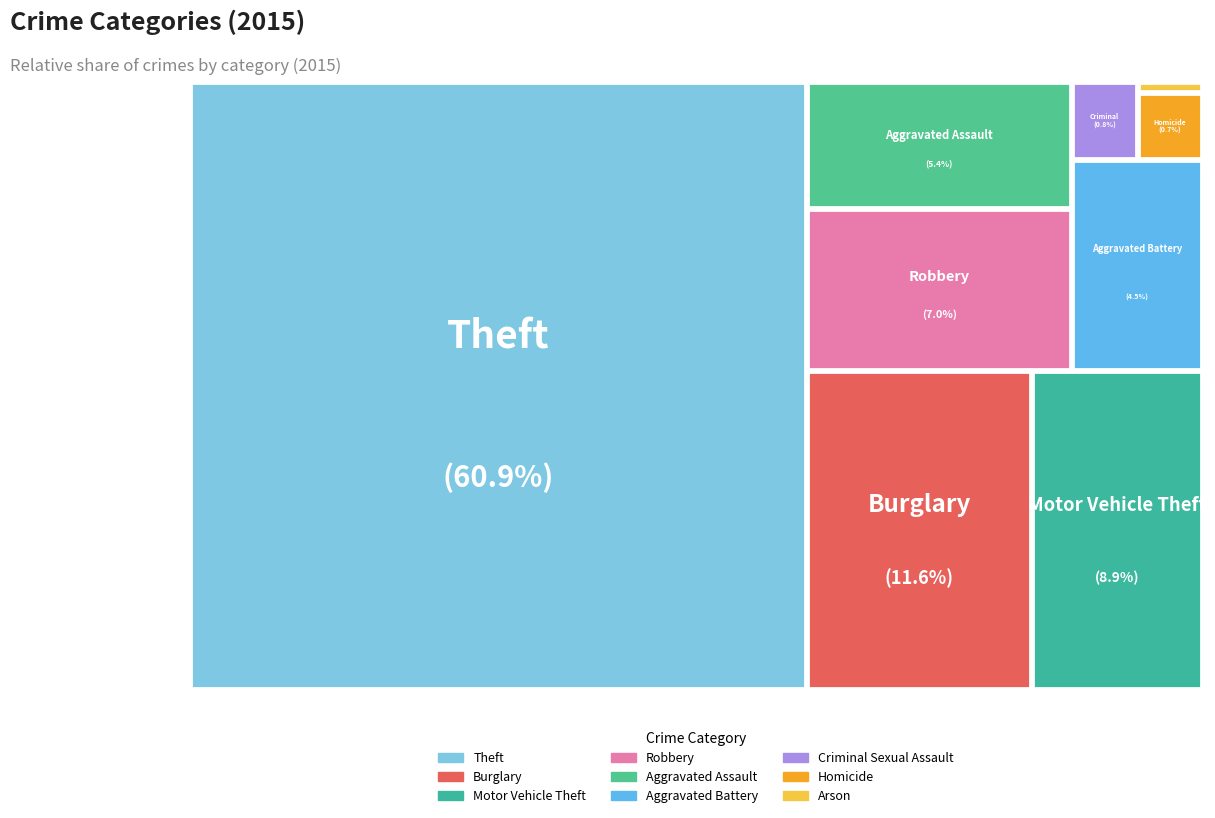

Which category has the biggest portion of the pie?

Theft